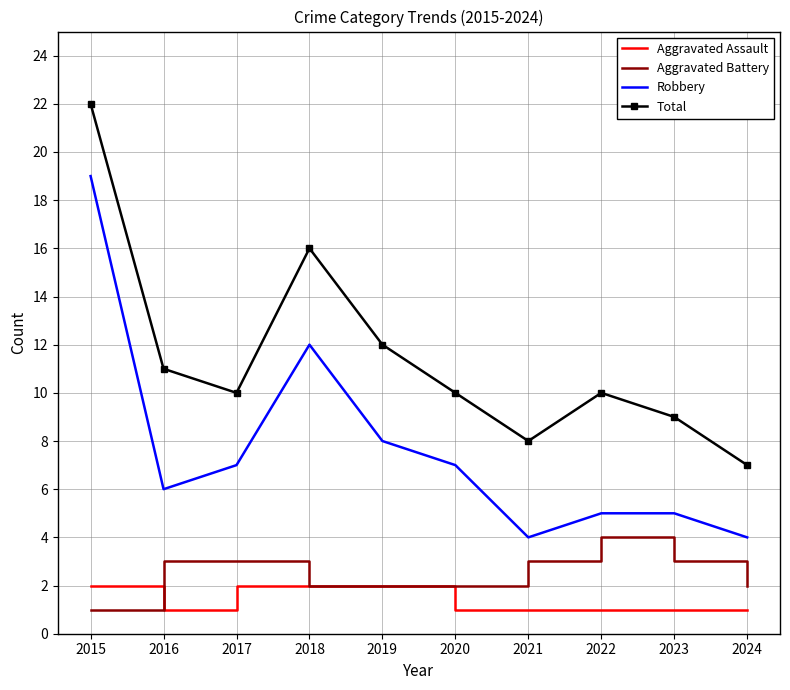

Reading left to right, transcribe all the data shown in this chart.

Aggravated Assault: 2015=2	2016=1	2017=2	2018=2	2019=2	2020=1	2021=1	2022=1	2023=1	2024=1
Aggravated Battery: 2015=1	2016=3	2017=3	2018=2	2019=2	2020=2	2021=3	2022=4	2023=3	2024=2
Robbery: 2015=19	2016=6	2017=7	2018=12	2019=8	2020=7	2021=4	2022=5	2023=5	2024=4
Total: 2015=22	2016=11	2017=10	2018=16	2019=12	2020=10	2021=8	2022=10	2023=9	2024=7